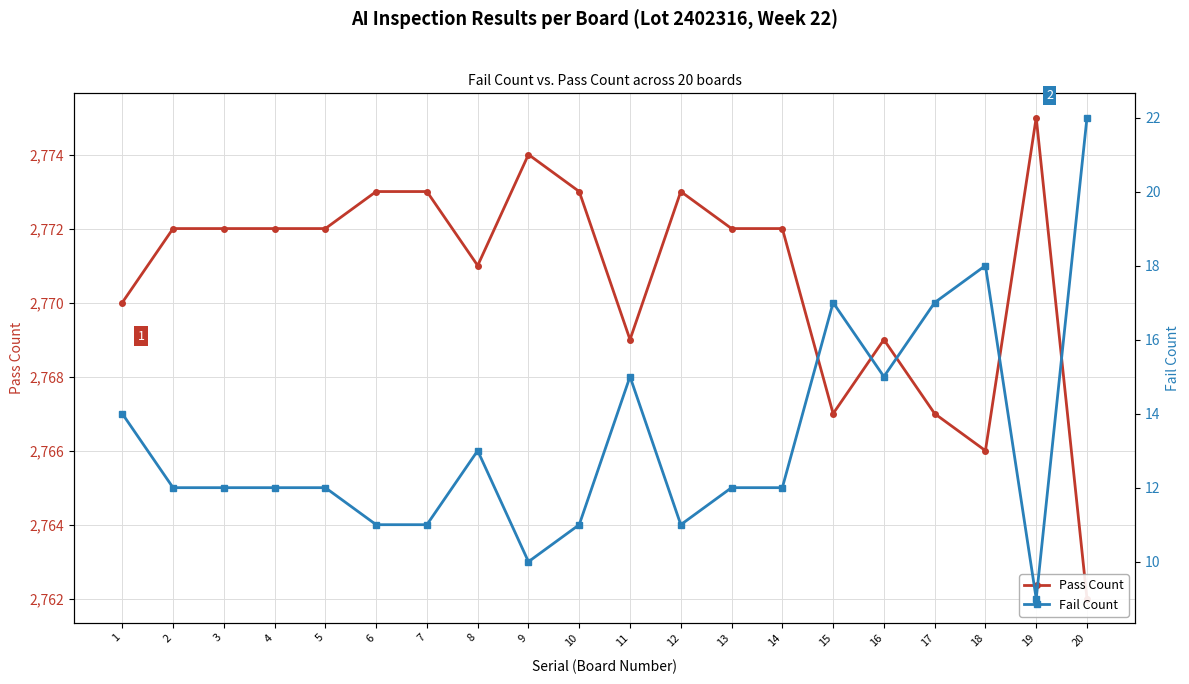

Which series has the largest range (max minus min)?

Pass Count